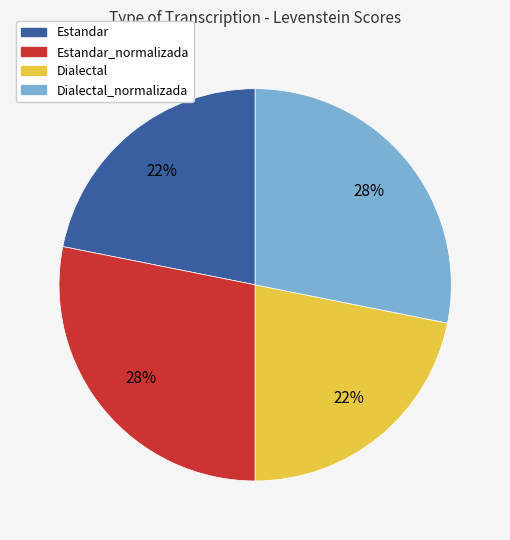

Is it true that Dialectal_normalizada is 28% of the pie?

True